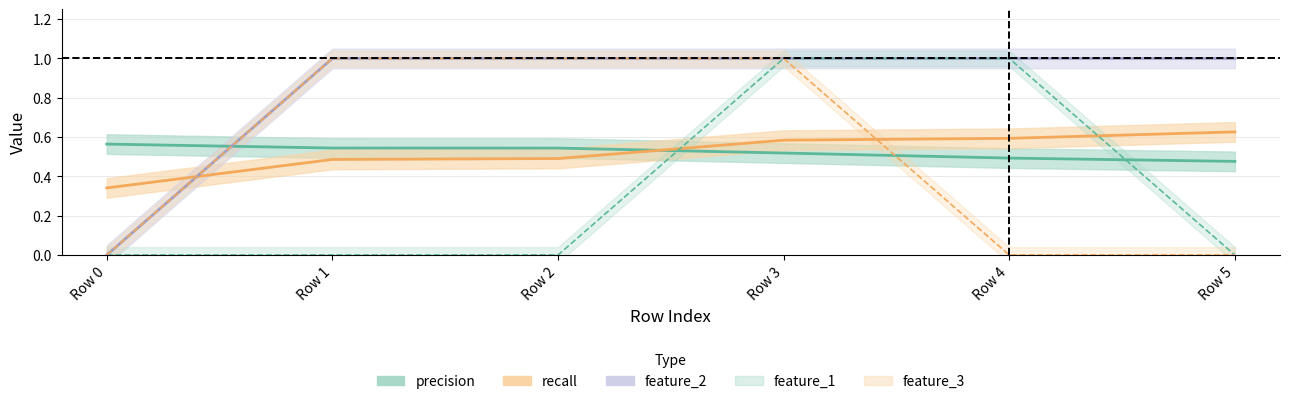

What are all the series names shown in the legend?

precision, recall, feature_1, feature_2, feature_3